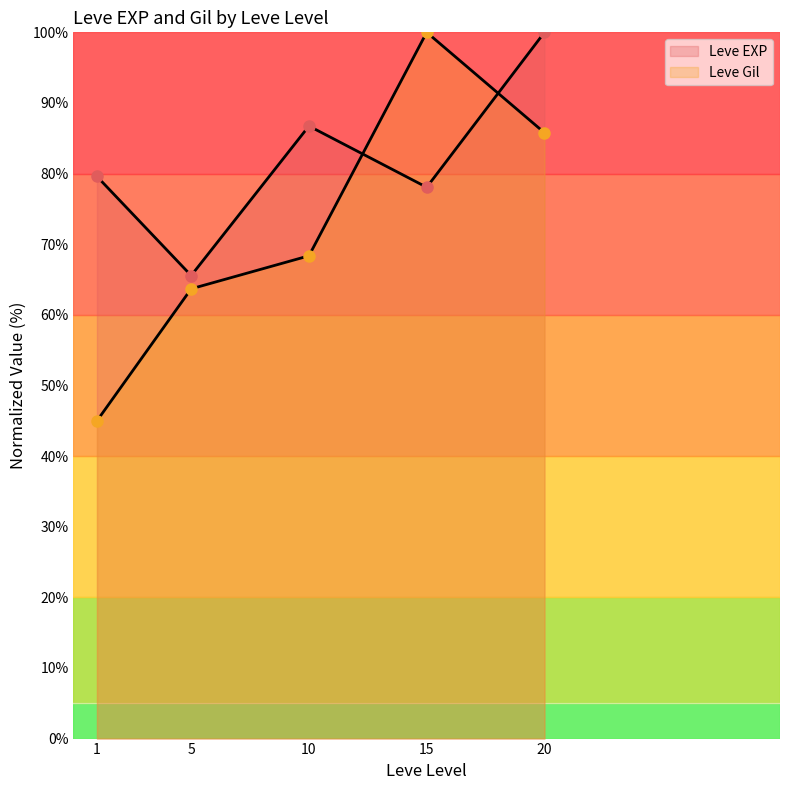

List the labels in order of Leve EXP value, smallest first.

5, 15, 1, 10, 20